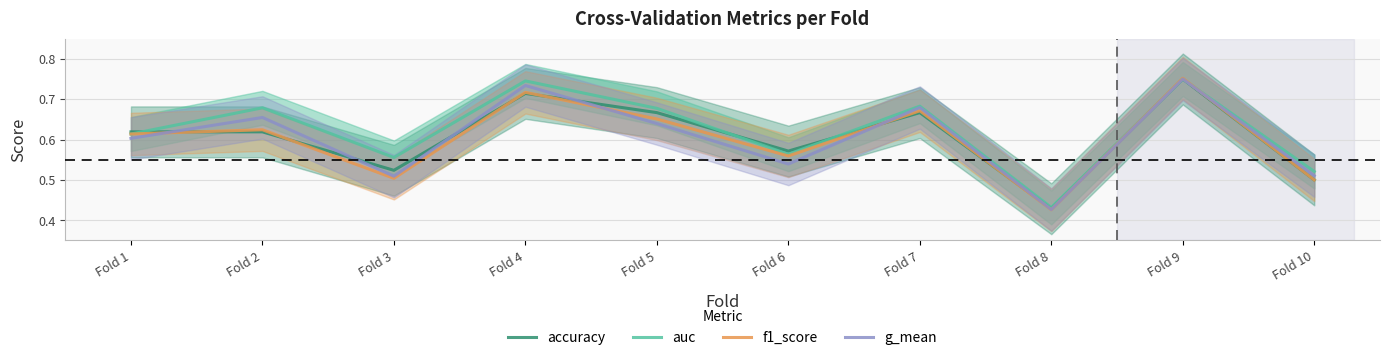

Which label corresponds to the smallest value in the chart?

Fold 8